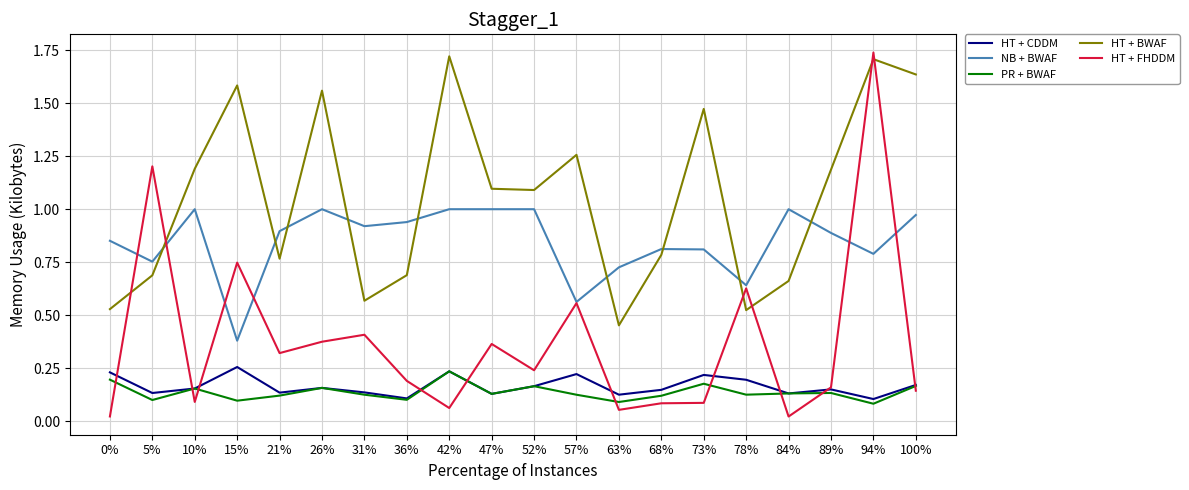

Does the chart have visible grid lines?

Yes